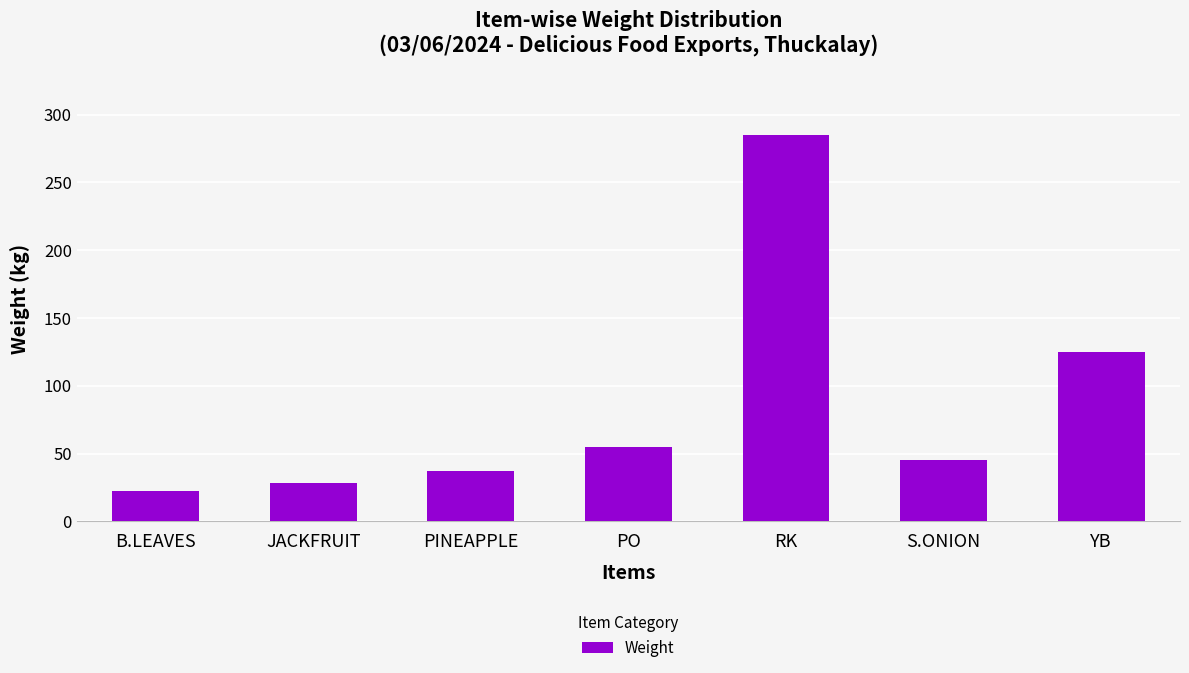

What is the change in value from PINEAPPLE to RK?

+247.5